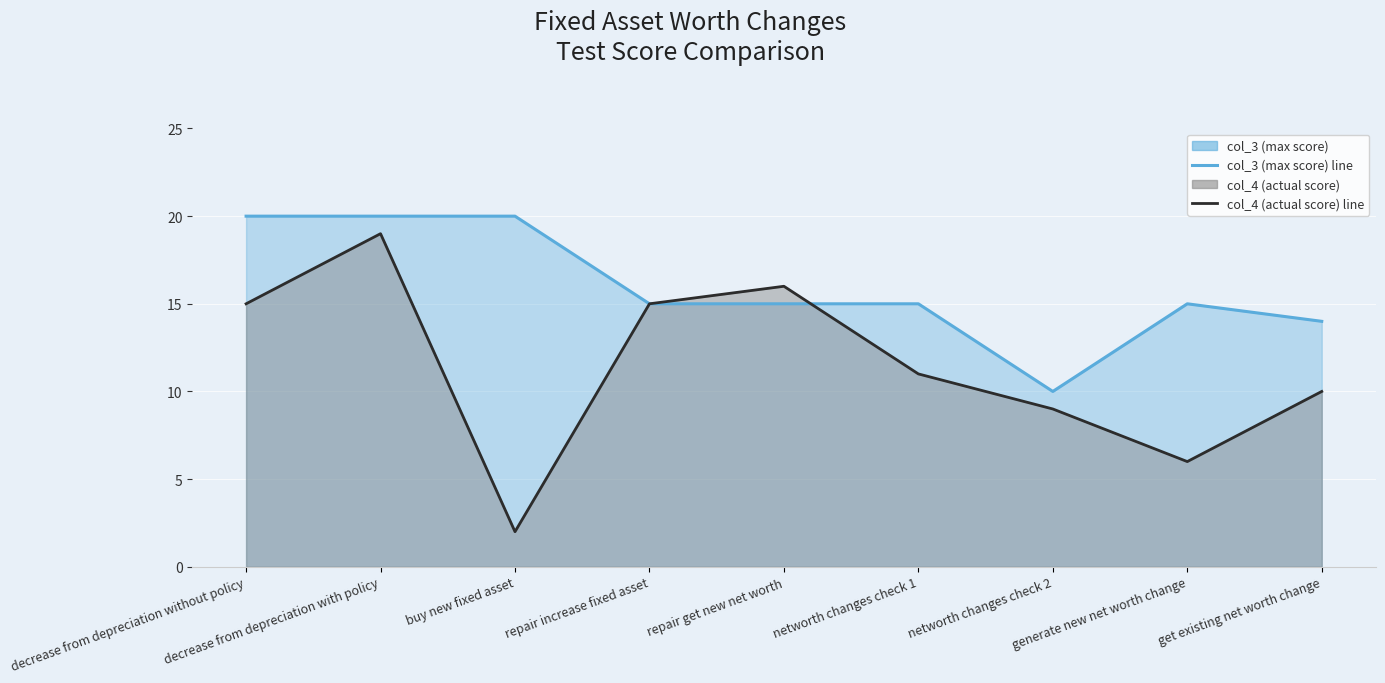

How many values in the col_4 (actual score) line series are below 11?

4